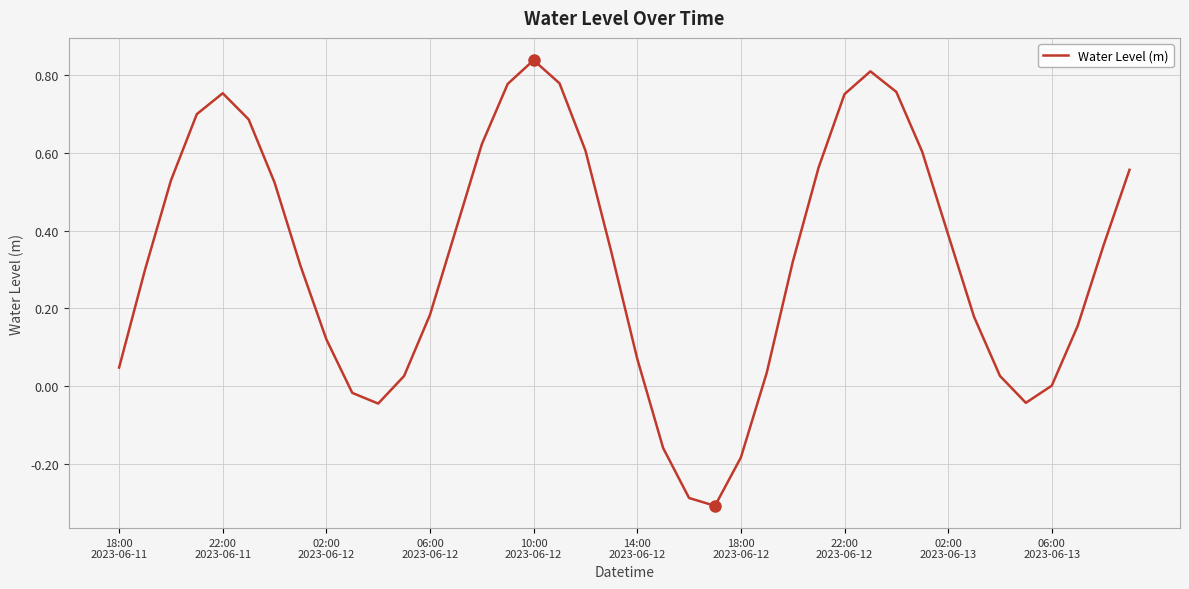

What is the difference between the maximum and minimum values?

1.1